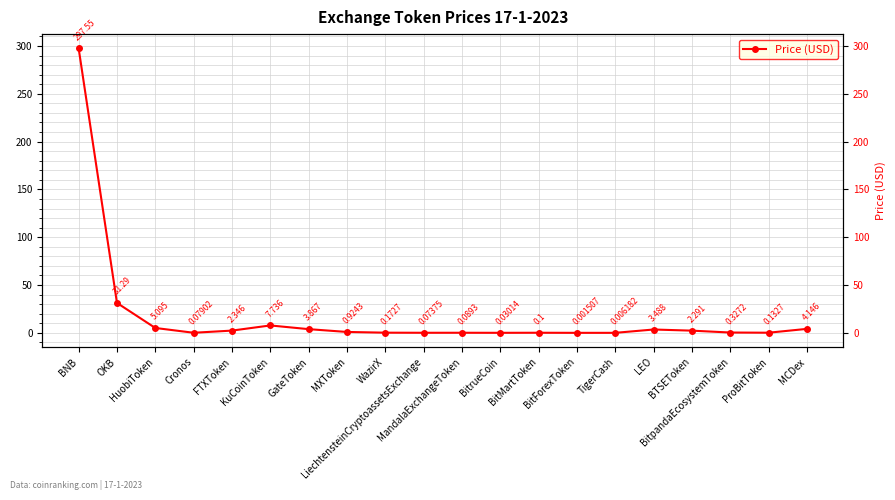

Reading left to right, extract all data points from this chart.

297.6	31.3	5.1	0.1	2.3	7.7	3.9	0.9	0.2	0.1	0.1	0.0	0.1	0.0	0.0	3.5	2.3	0.3	0.1	4.1